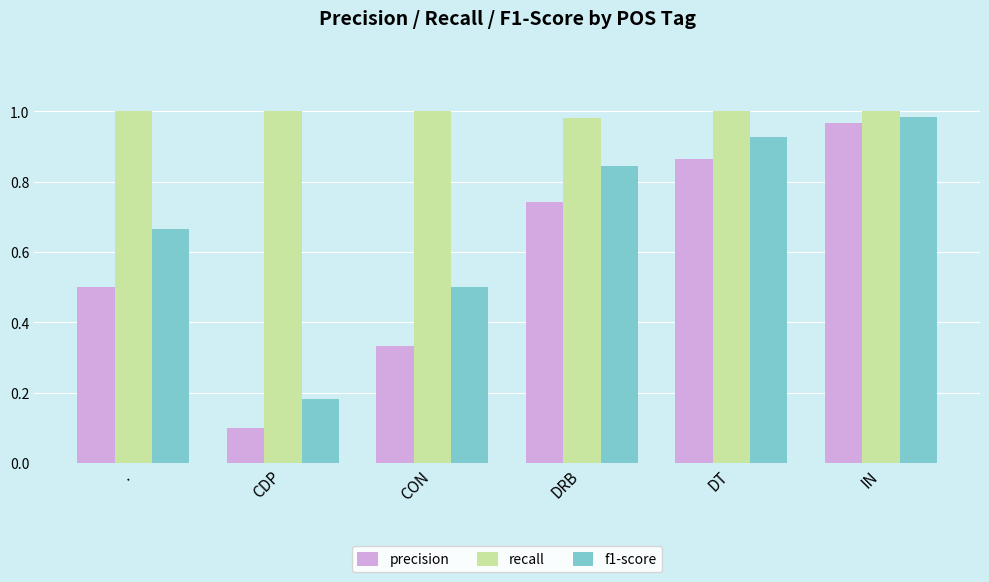

The value of recall at DRB is 1.0. True or false?

True